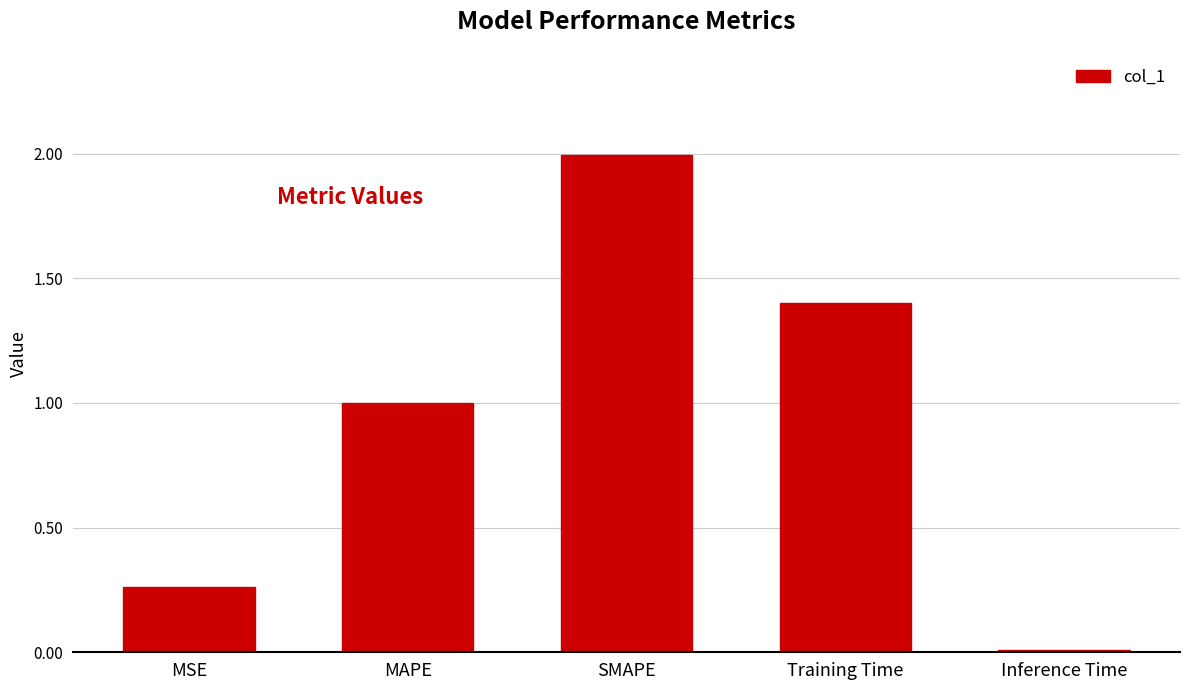

What is the difference between the second highest and second lowest values?

1.1